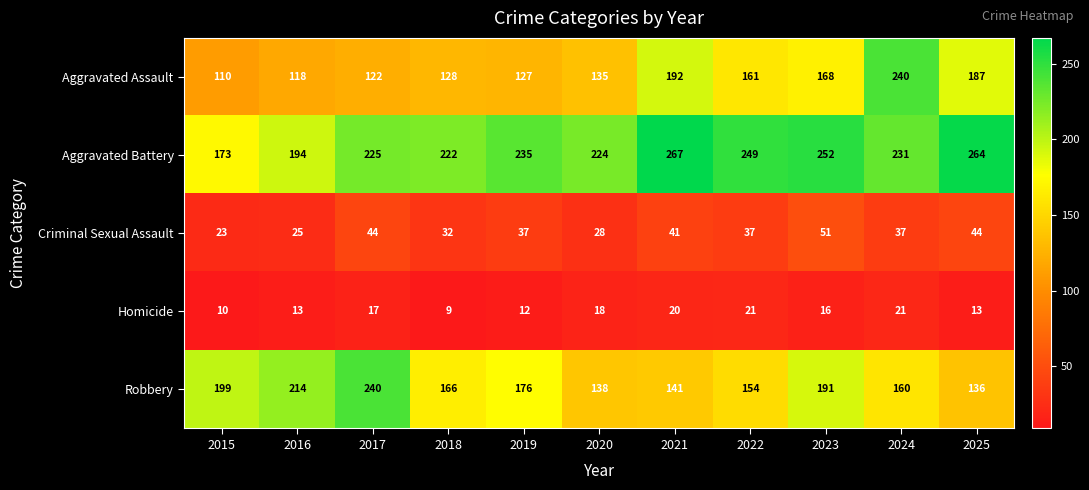

Rank the series at 2016 from lowest to highest value.

Homicide, Criminal Sexual Assault, Aggravated Assault, Aggravated Battery, Robbery